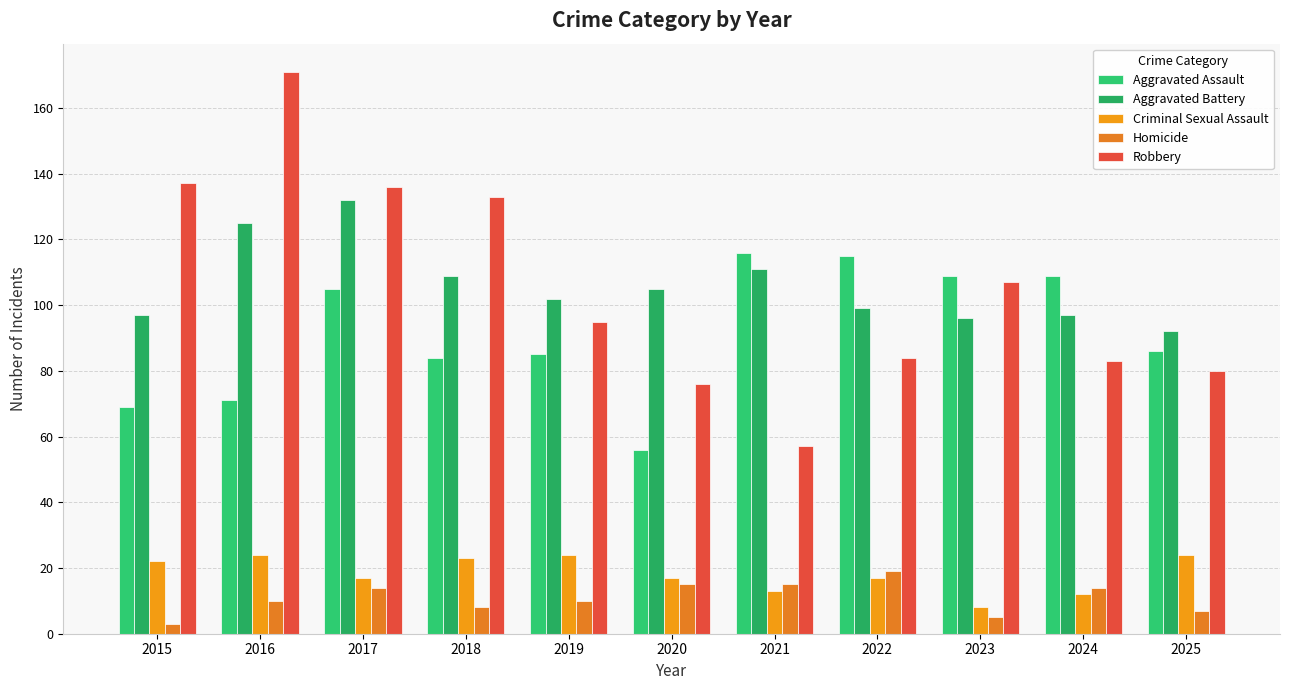

What is the minimum value for Aggravated Battery?

92